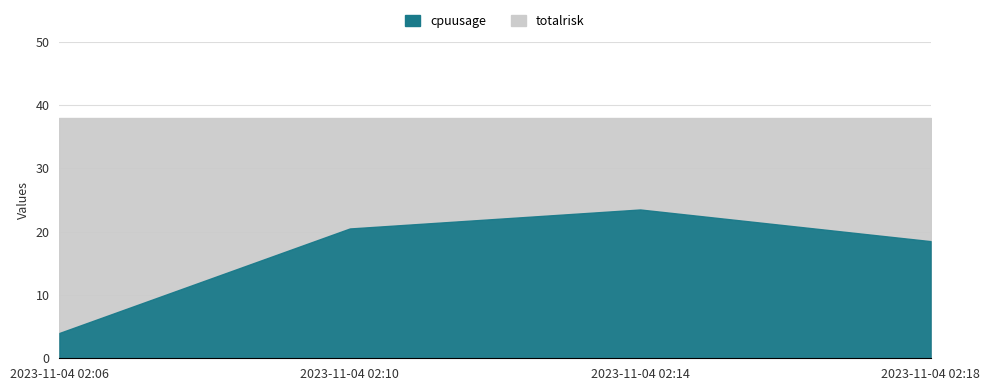

Count the number of data series in this chart.

2